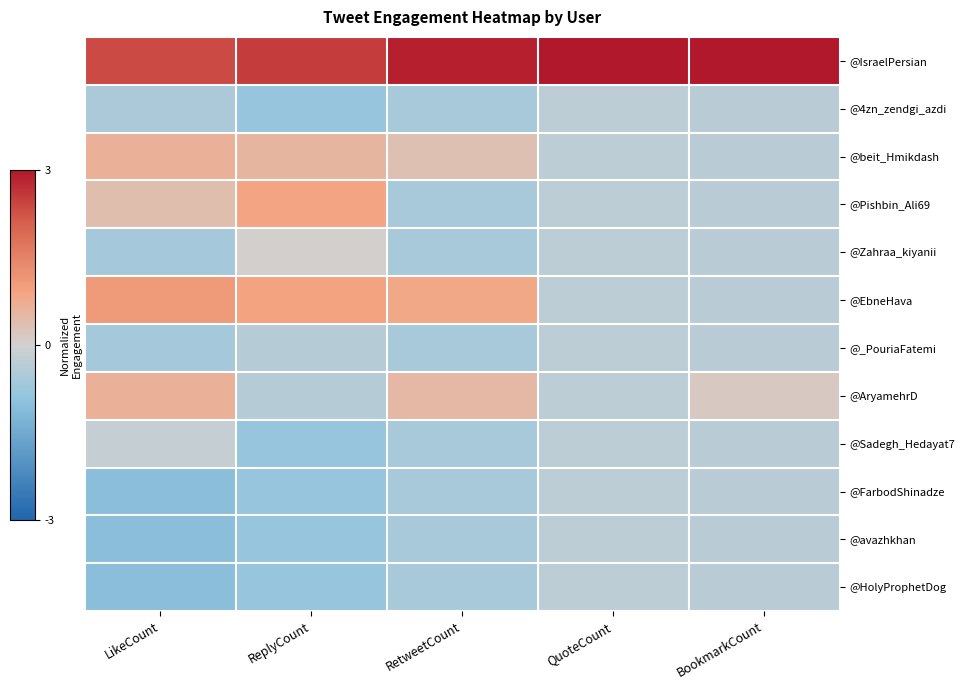

What is the total value across all series at BookmarkCount?

-0.3